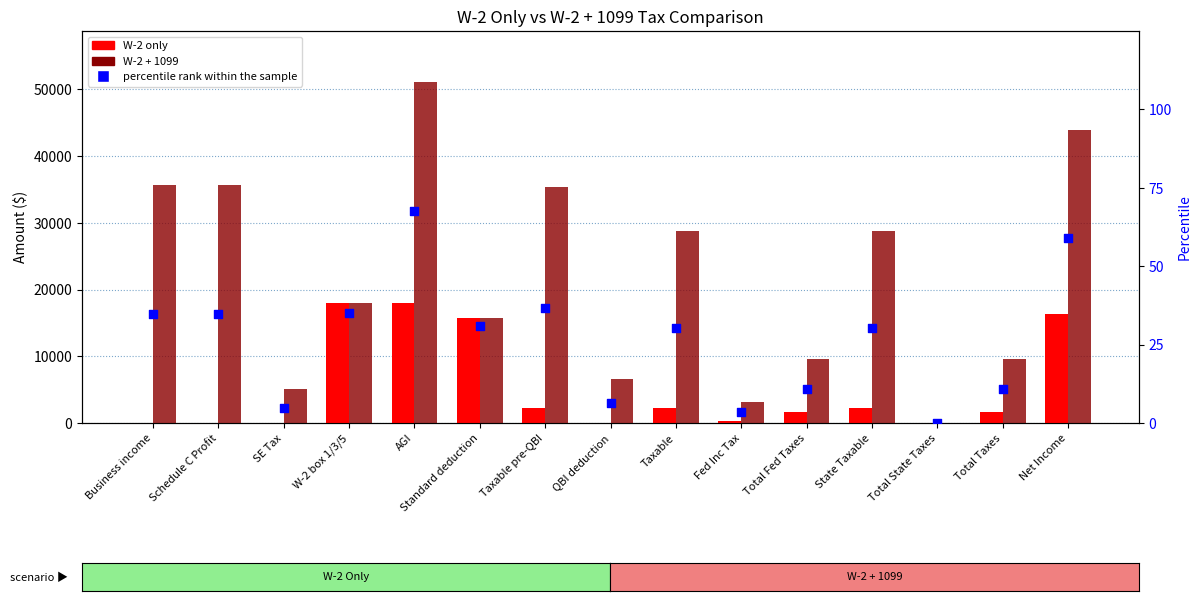

What are all the series names shown in the legend?

W-2 only, W-2 + 1099, percentile rank within the sample